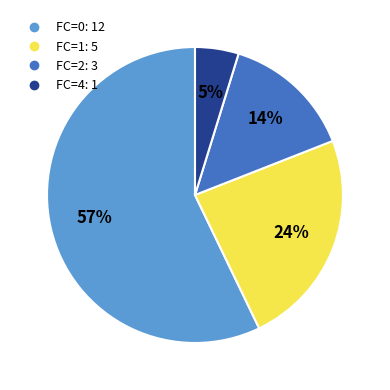

How many segments does this pie chart have?

4